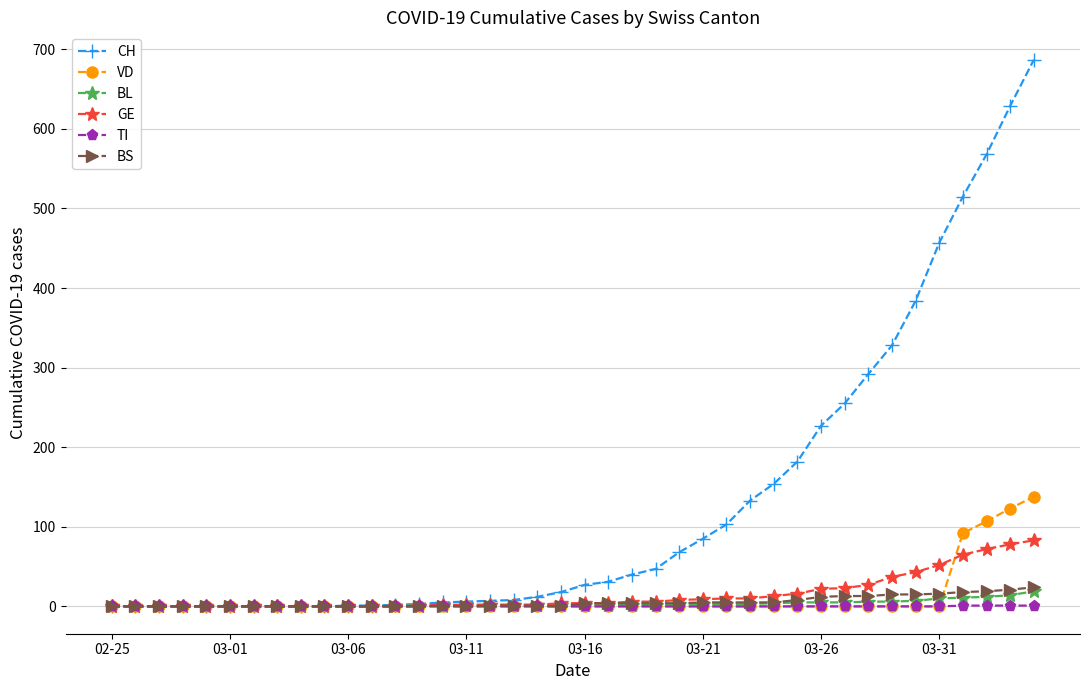

What is the highest value of the BS series?

24